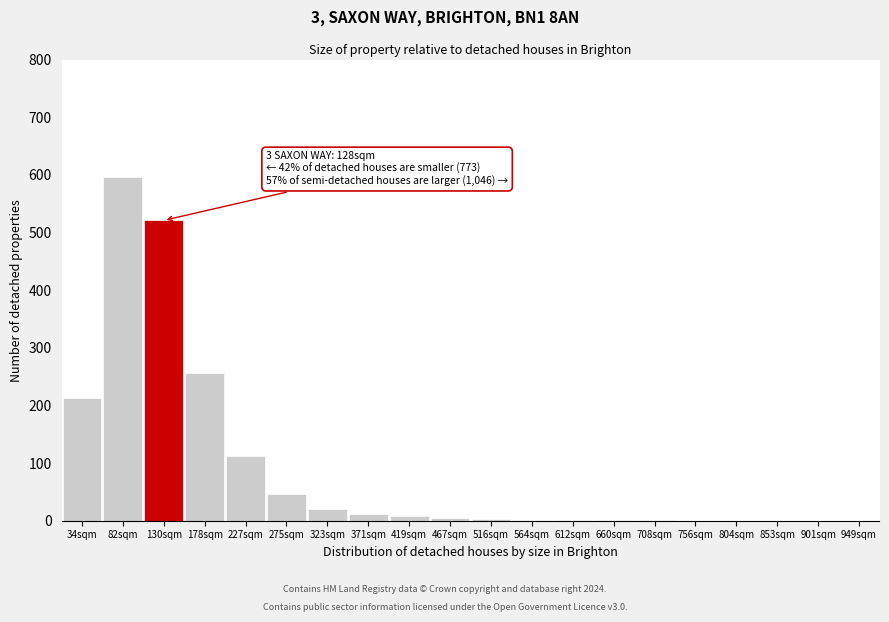

What is the sum of all values?

1801